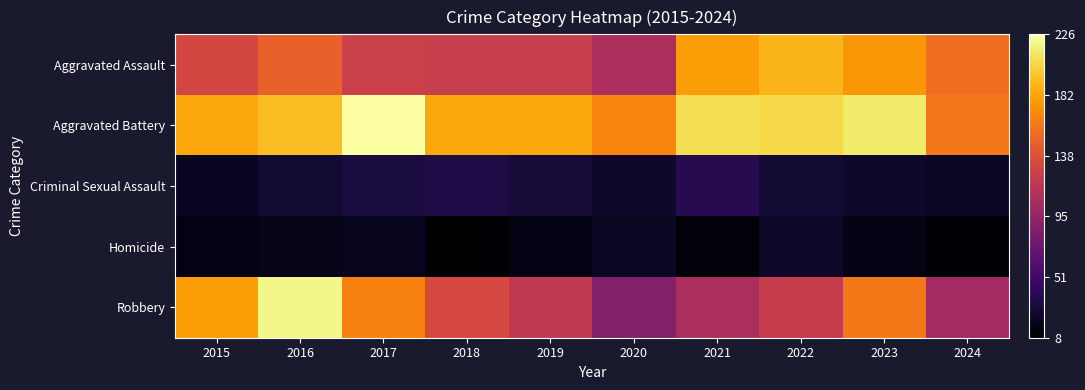

What is the smallest value displayed?

8